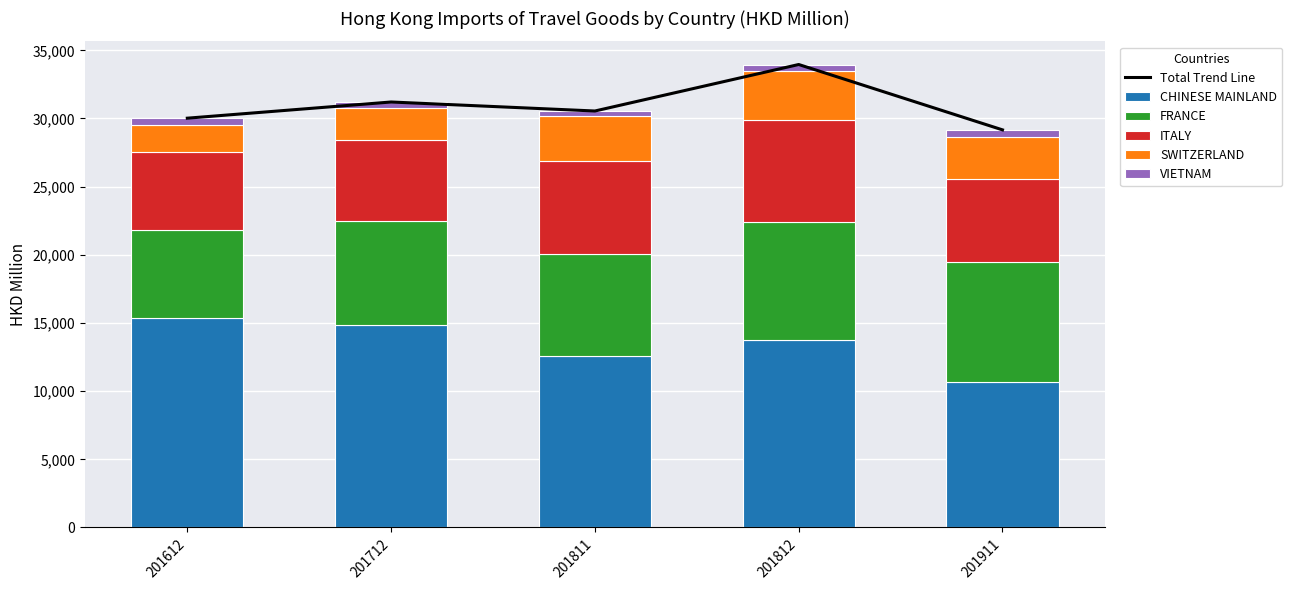

What is the spread (max minus min) of values at 201812?

33511.7